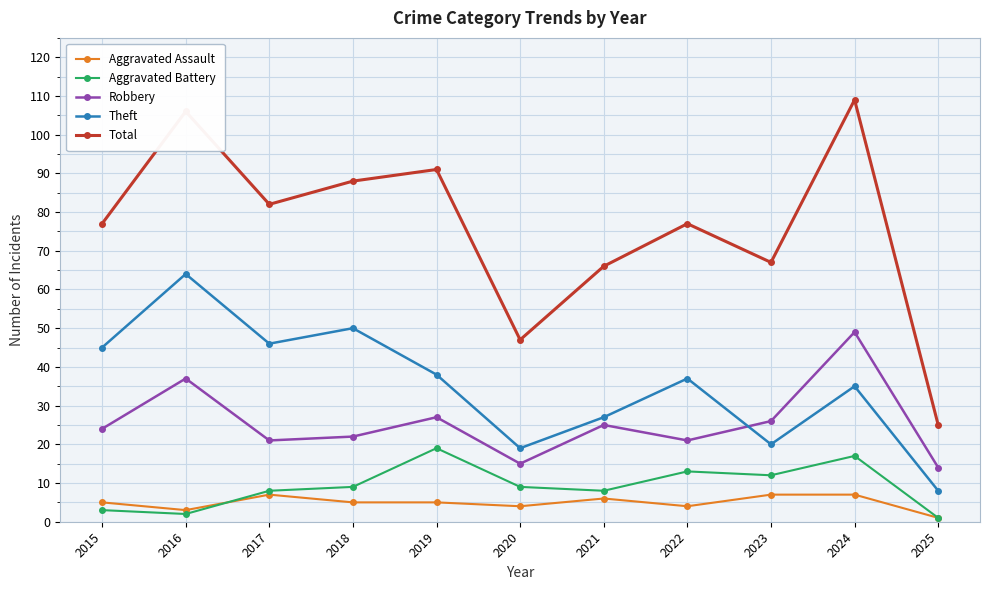

What is the value of the Theft point at the 8th from the left?

37